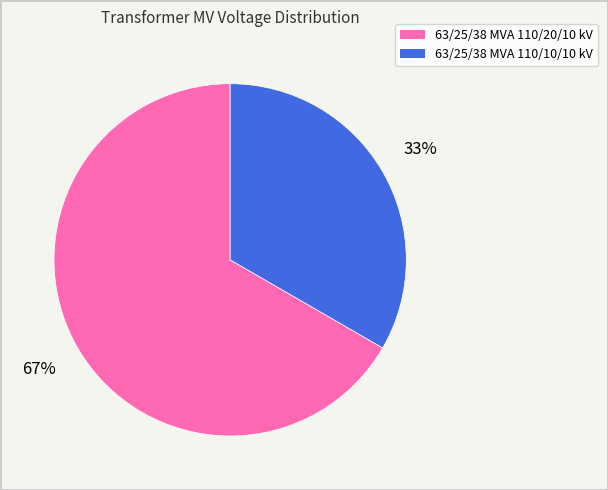

The 63/25/38 MVA 110/20/10 kV slice represents 67% of the pie. True or false?

True